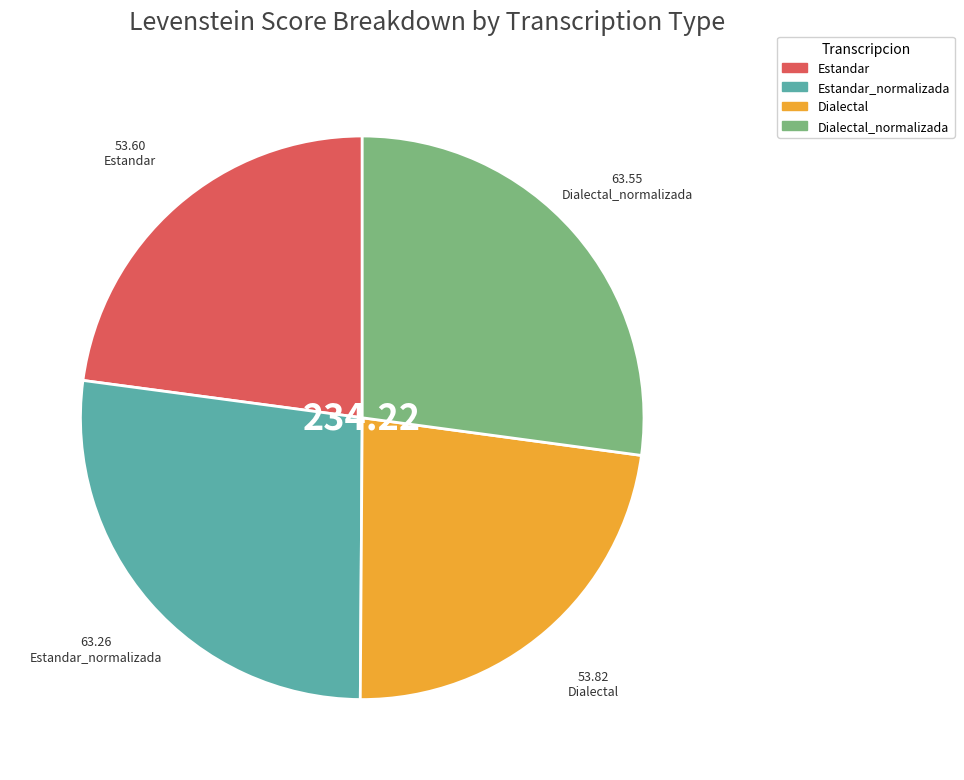

Does Dialectal account for over 50% of the chart?

No